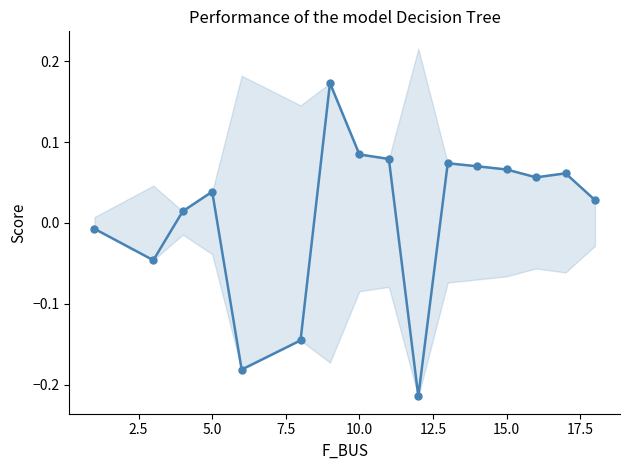

Count the number of categories in the chart.

16